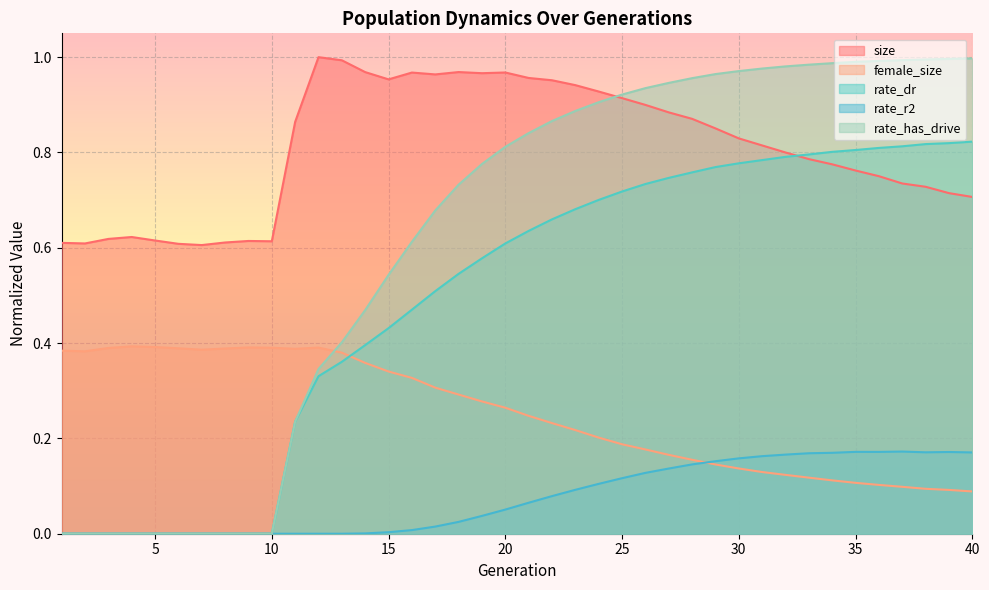

What is the average value of the rate_r2 series?

0.1